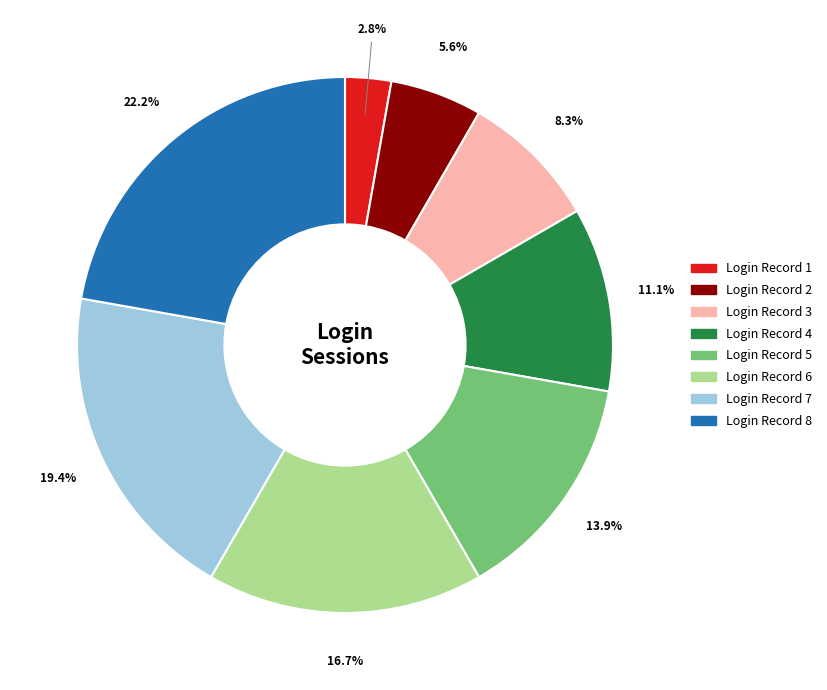

Is there a majority slice in this chart?

No